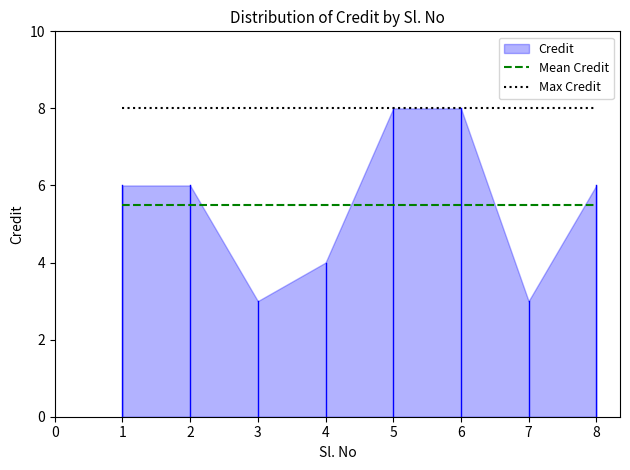

What is the value of the Max Credit point at the 4th from the left?

8.0